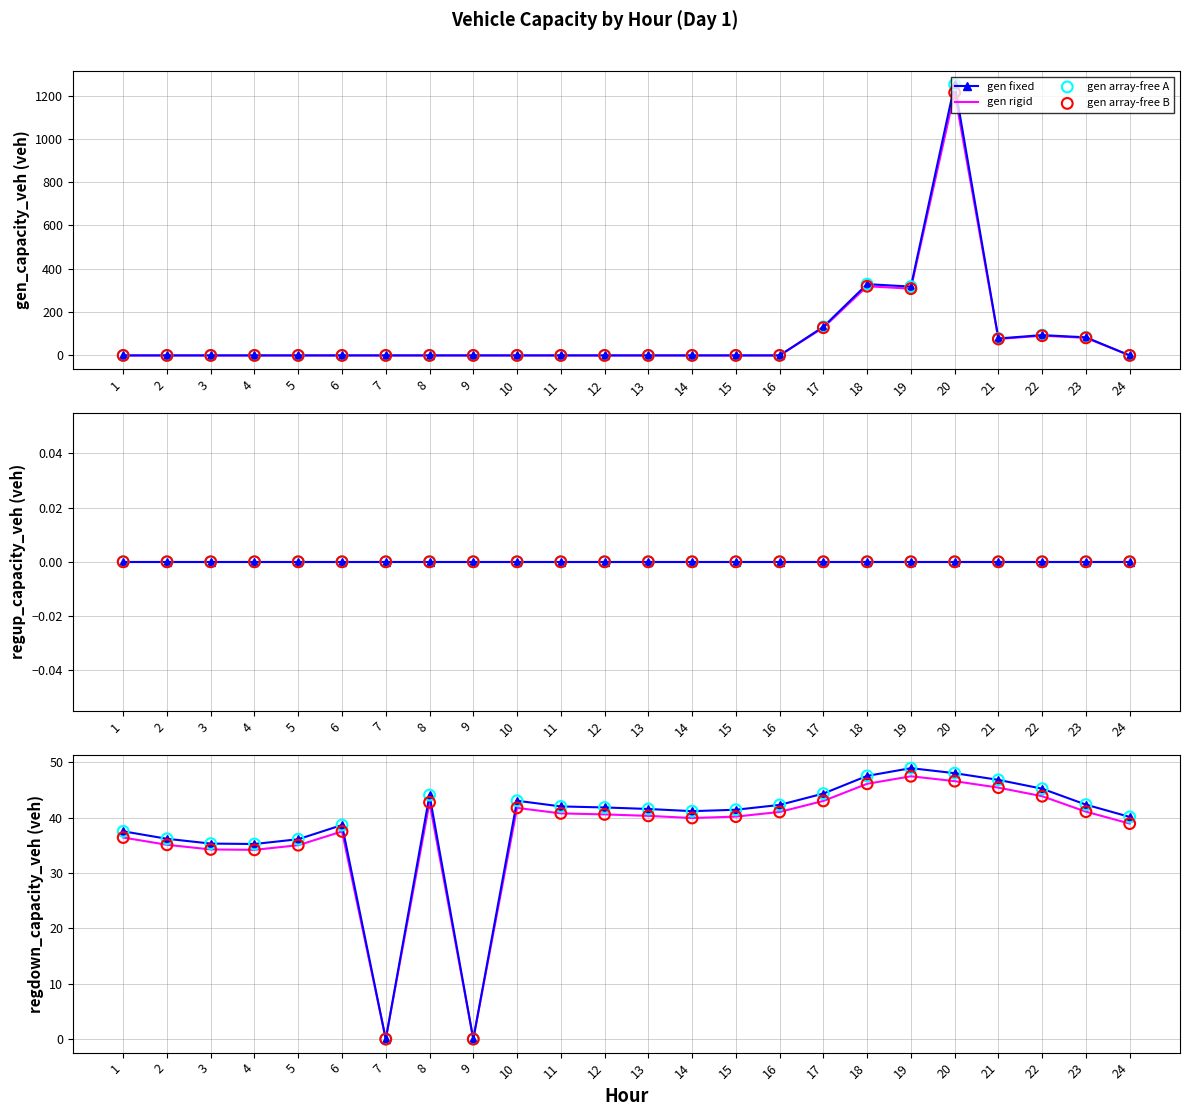

What is the total value across all series at 2?

36.2